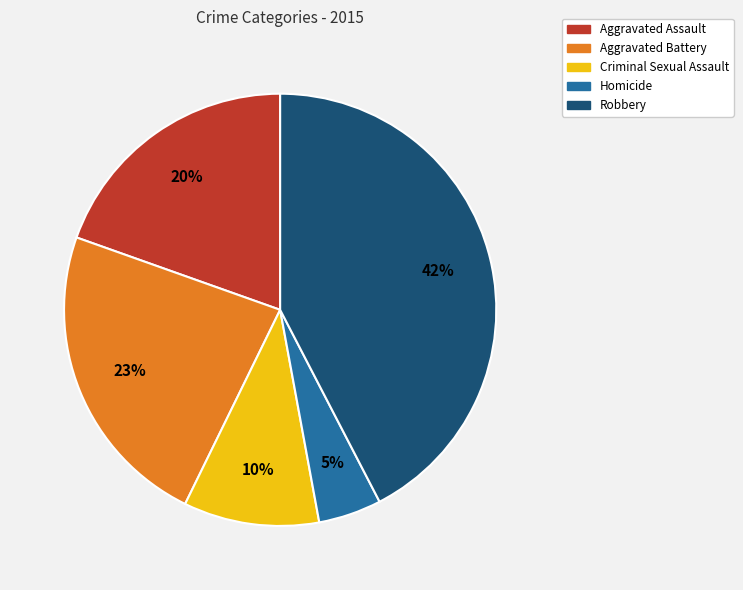

Which category has the biggest portion of the pie?

Robbery